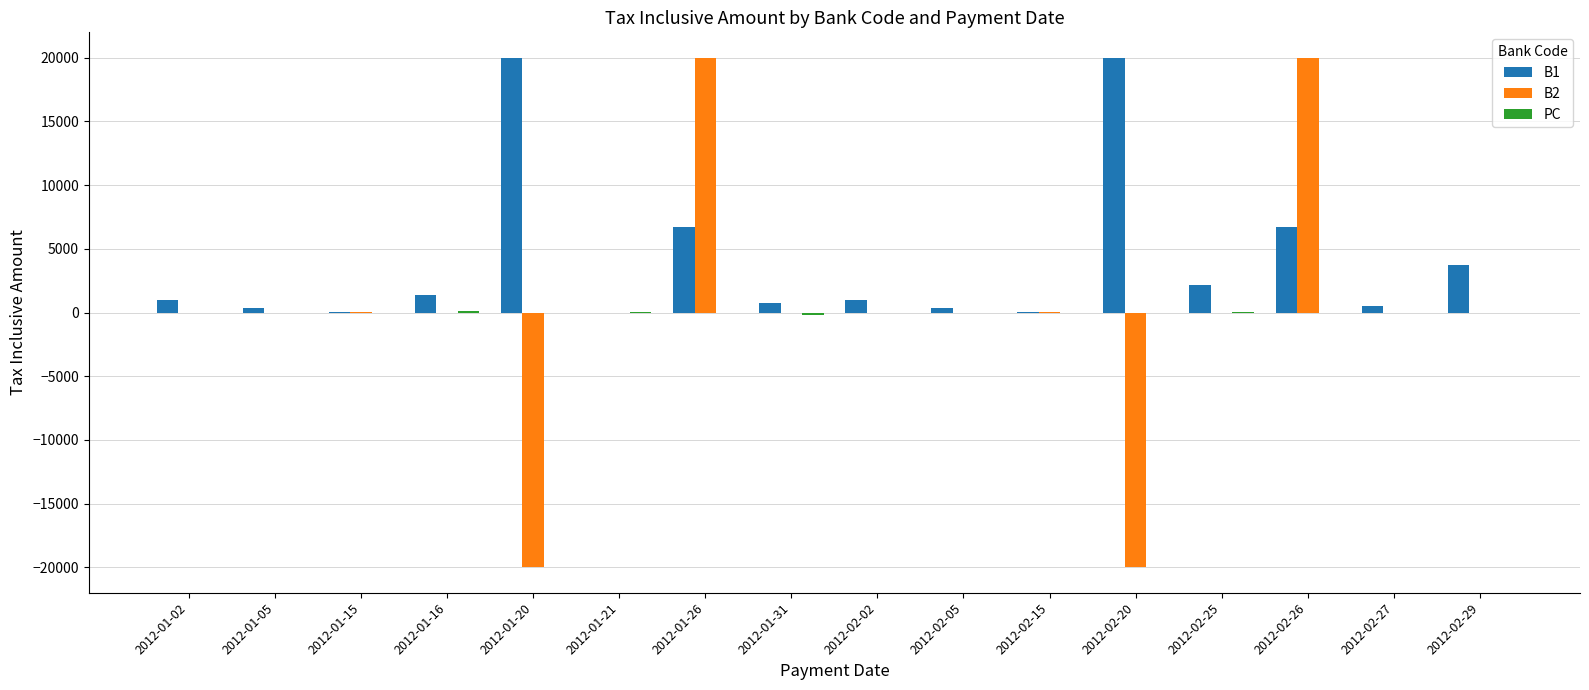

The value of B2 at 2012-01-05 is 0.0. True or false?

True